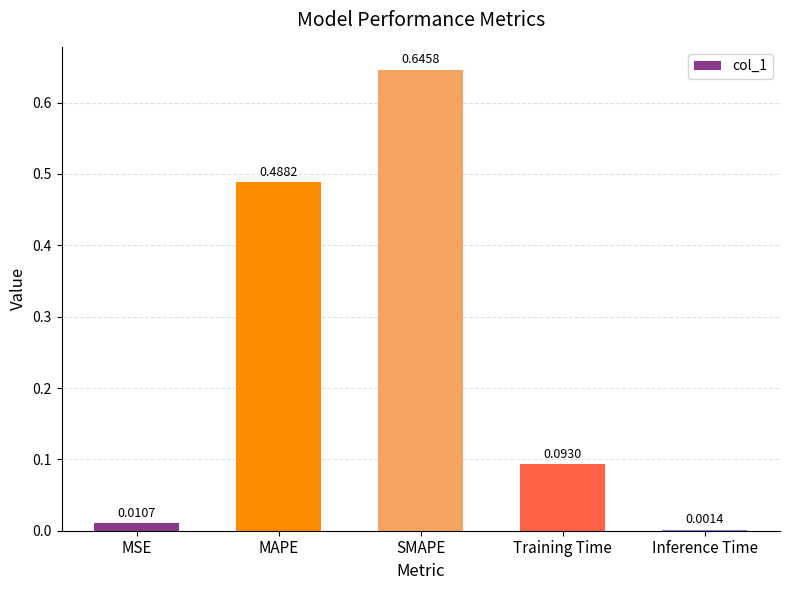

What is the change in value from SMAPE to Training Time?

-0.6